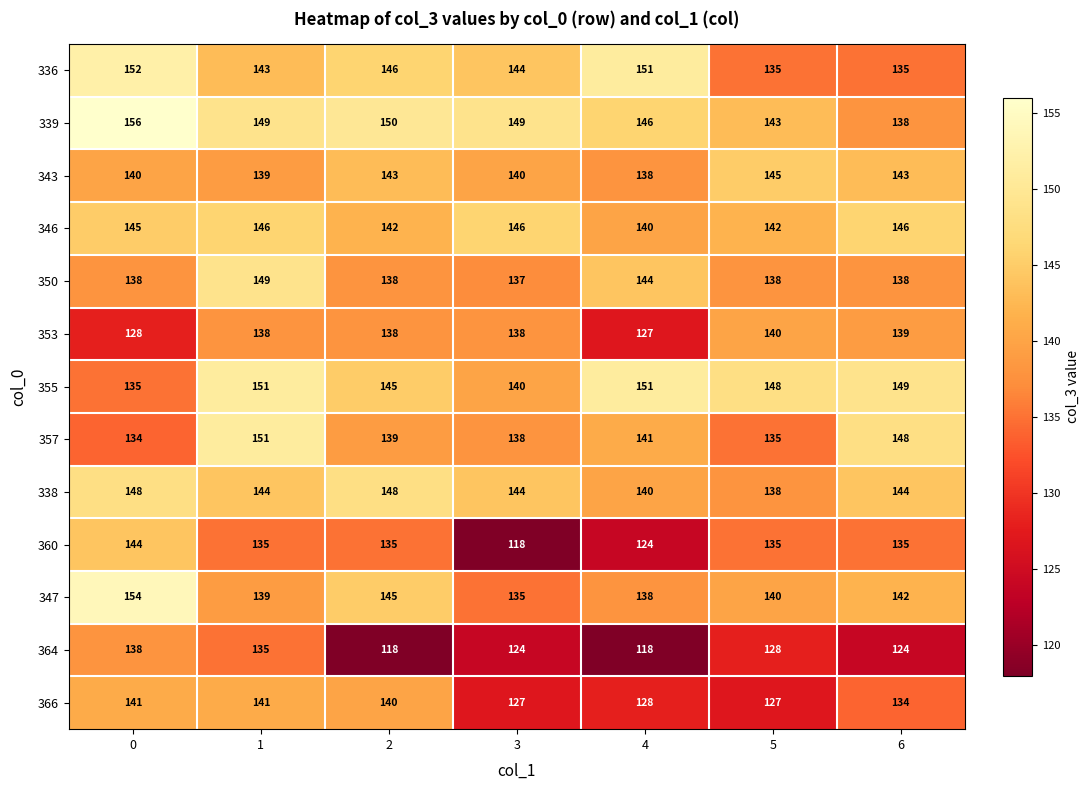

Rank the categories by 347 value from highest to lowest.

0, 2, 6, 5, 1, 4, 3